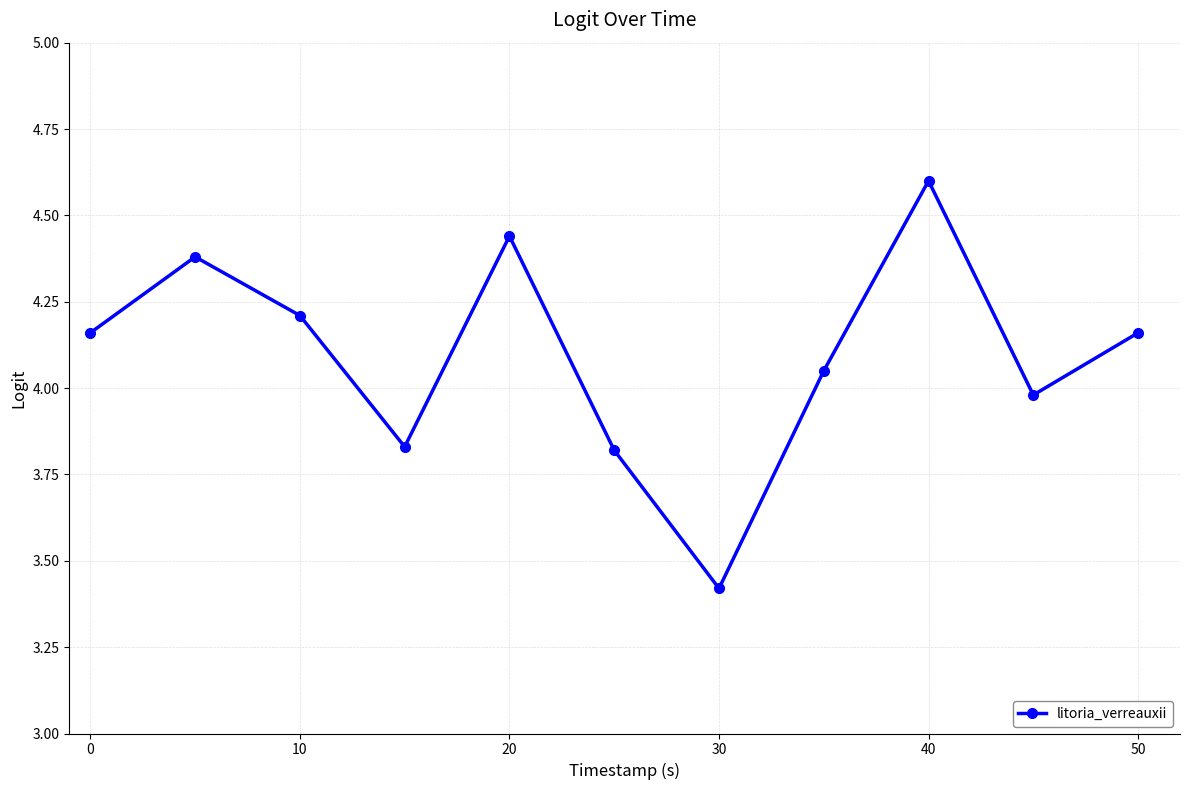

What is the average value?

4.1